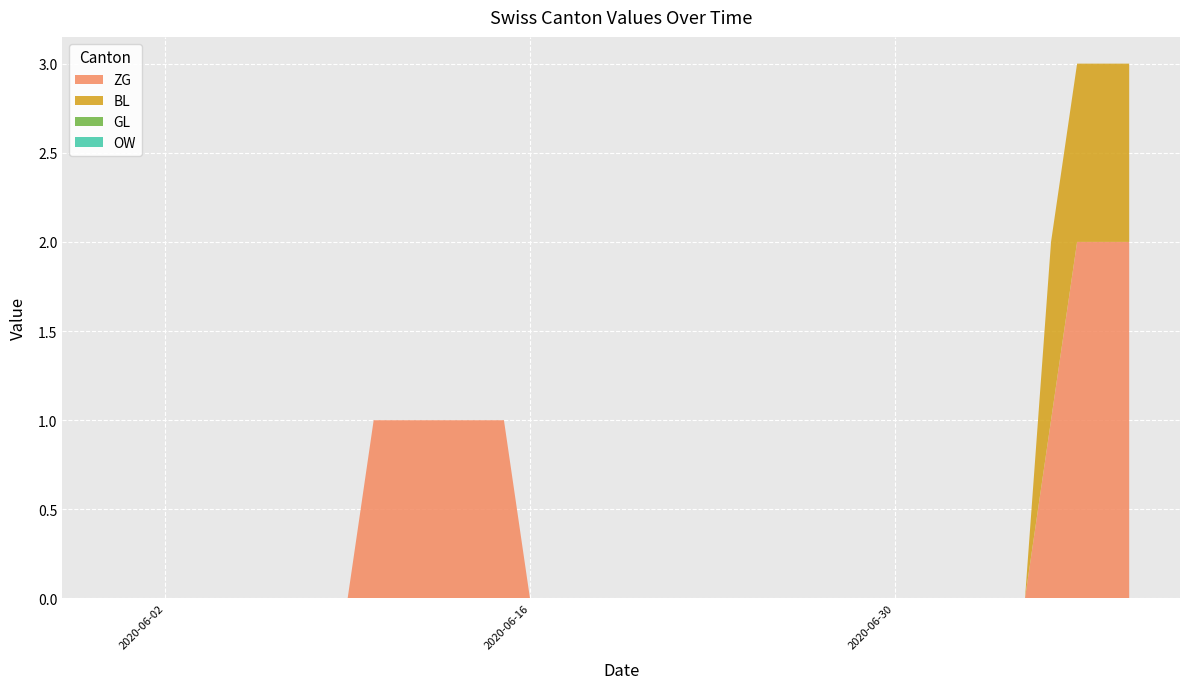

Reading right to left, what are all the values shown in this chart?

ZG: 2	2	2	1	0	0	0	0	0	0	0	0	0	0	0	0	0	0	0	0	0	0	0	0	1	1	1	1	1	1	0	0	0	0	0	0	0	0	0	0
BL: 1	1	1	1	0	0	0	0	0	0	0	0	0	0	0	0	0	0	0	0	0	0	0	0	0	0	0	0	0	0	0	0	0	0	0	0	0	0	0	0
GL: 0	0	0	0	0	0	0	0	0	0	0	0	0	0	0	0	0	0	0	0	0	0	0	0	0	0	0	0	0	0	0	0	0	0	0	0	0	0	0	0
OW: 0	0	0	0	0	0	0	0	0	0	0	0	0	0	0	0	0	0	0	0	0	0	0	0	0	0	0	0	0	0	0	0	0	0	0	0	0	0	0	0